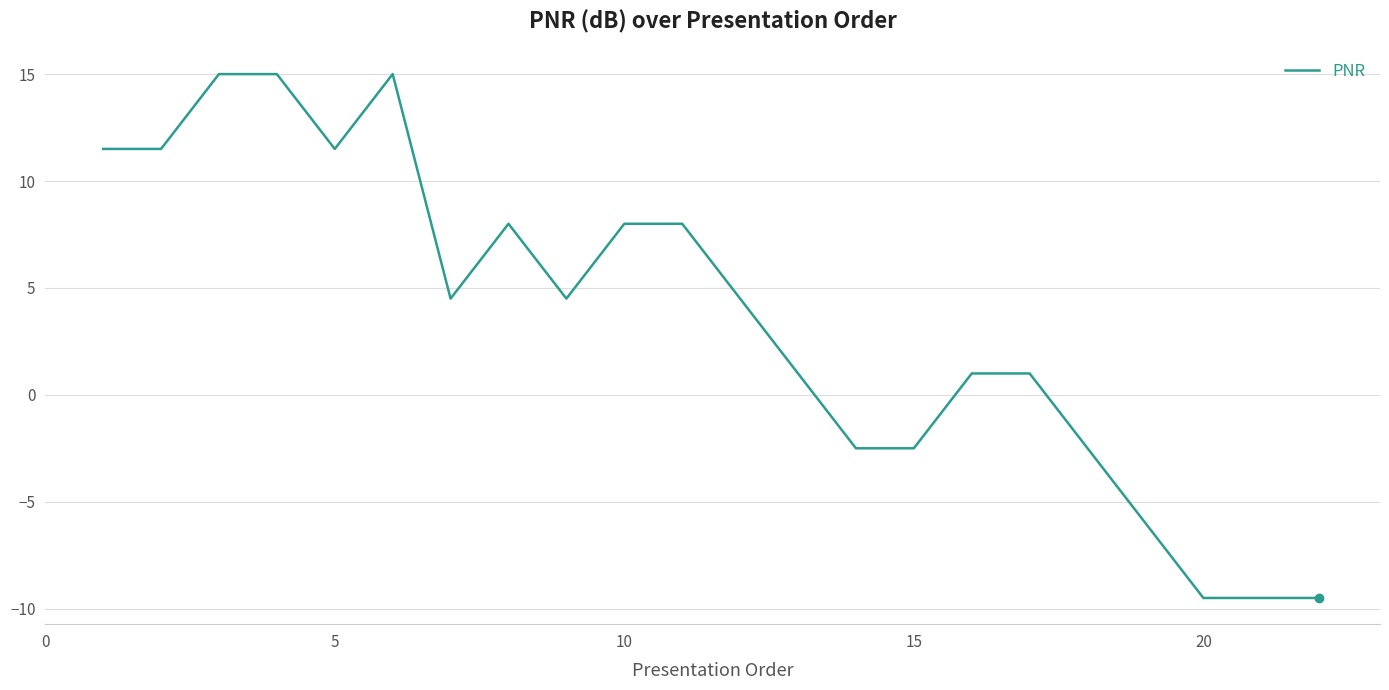

Reading right to left, transcribe all the data shown in this chart.

-9.5	-9.5	-9.5	-6.0	-2.5	1.0	1.0	-2.5	-2.5	1.0	4.5	8.0	8.0	4.5	8.0	4.5	15.0	11.5	15.0	15.0	11.5	11.5